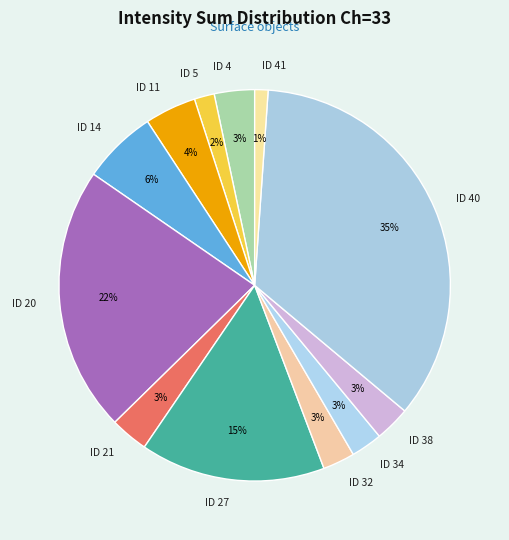

The ID 38 slice represents 16% of the pie. True or false?

False